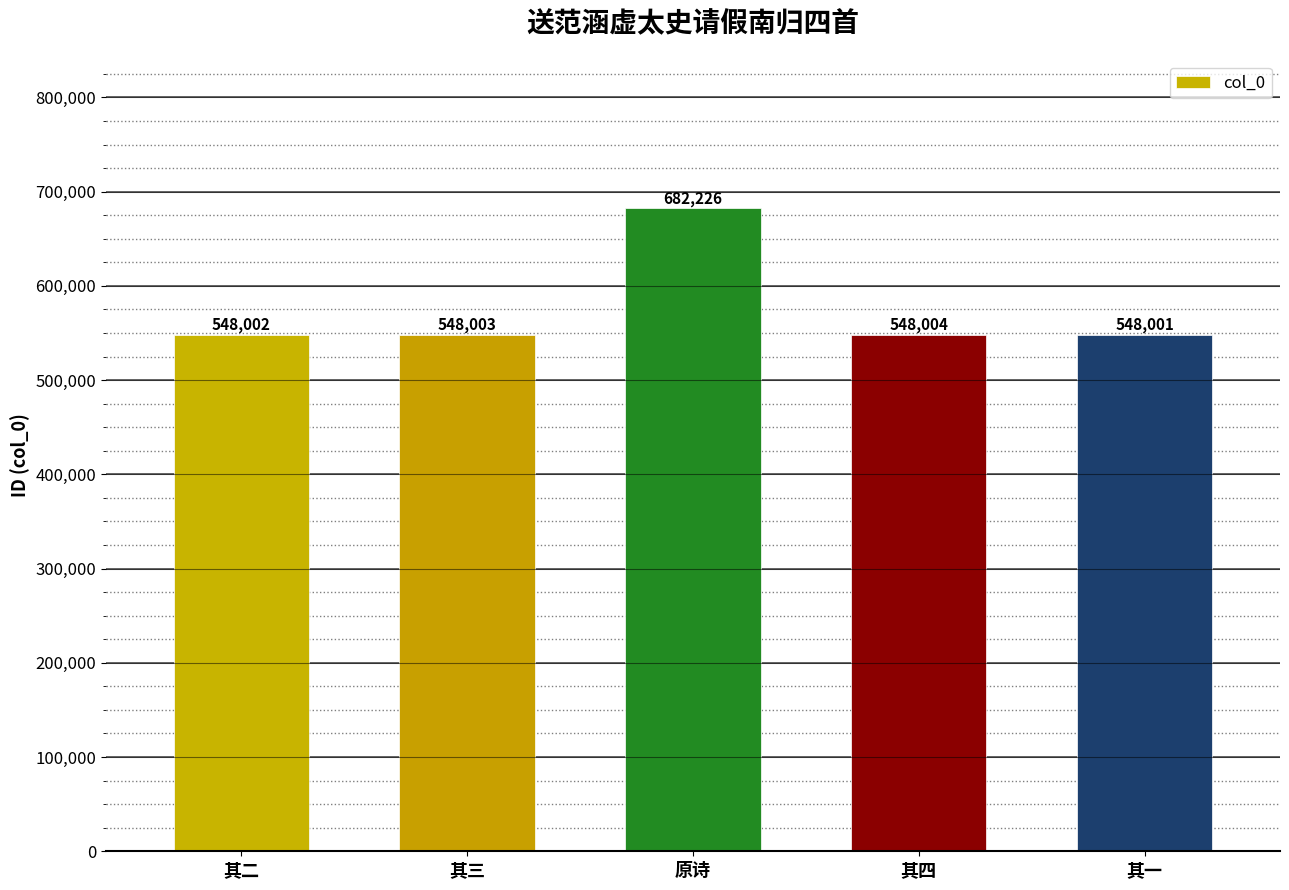

How many distinct data groups are displayed?

1